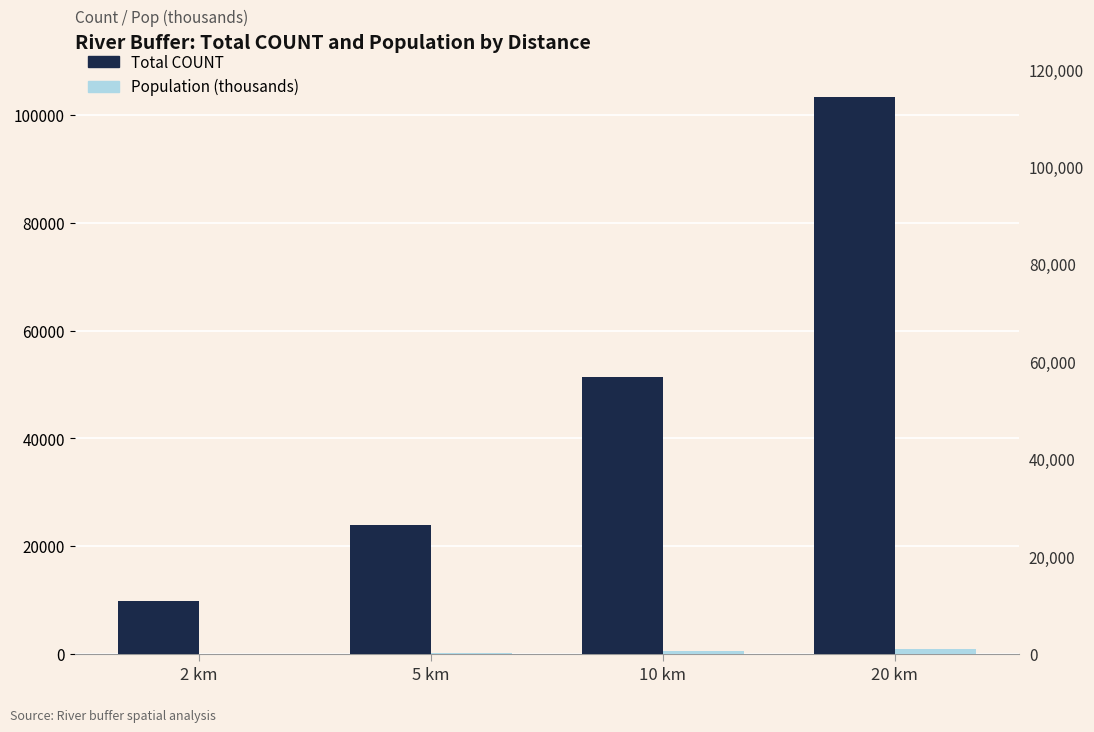

Where is Population (thousands) nearest to the value 551?

10 km